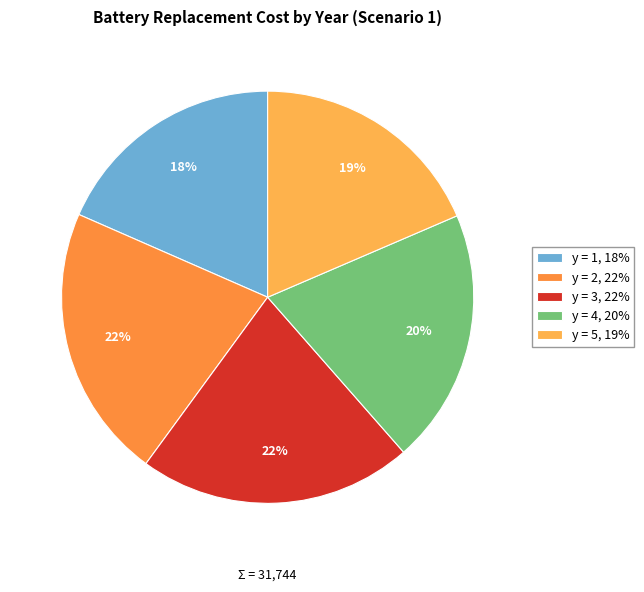

To the nearest percent, what is the average slice percentage?

20%